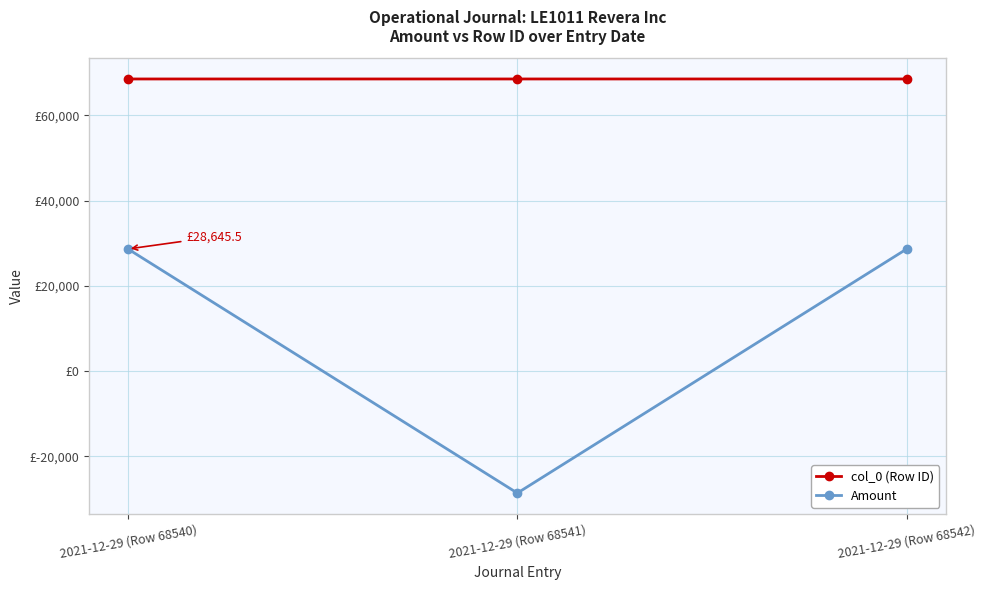

What are all the series names shown in the legend?

col_0 (Row ID), Amount